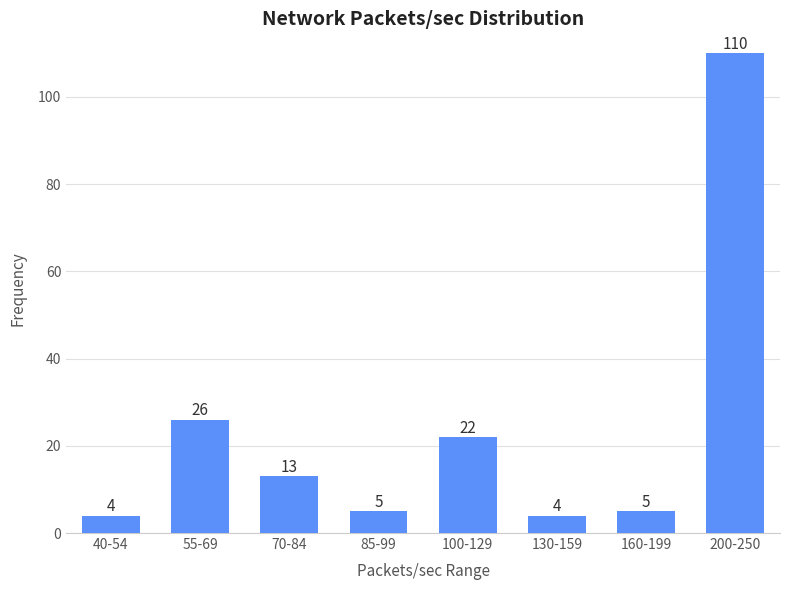

Reading left to right, what are all the values shown in this chart?

40-54=4	55-69=26	70-84=13	85-99=5	100-129=22	130-159=4	160-199=5	200-250=110